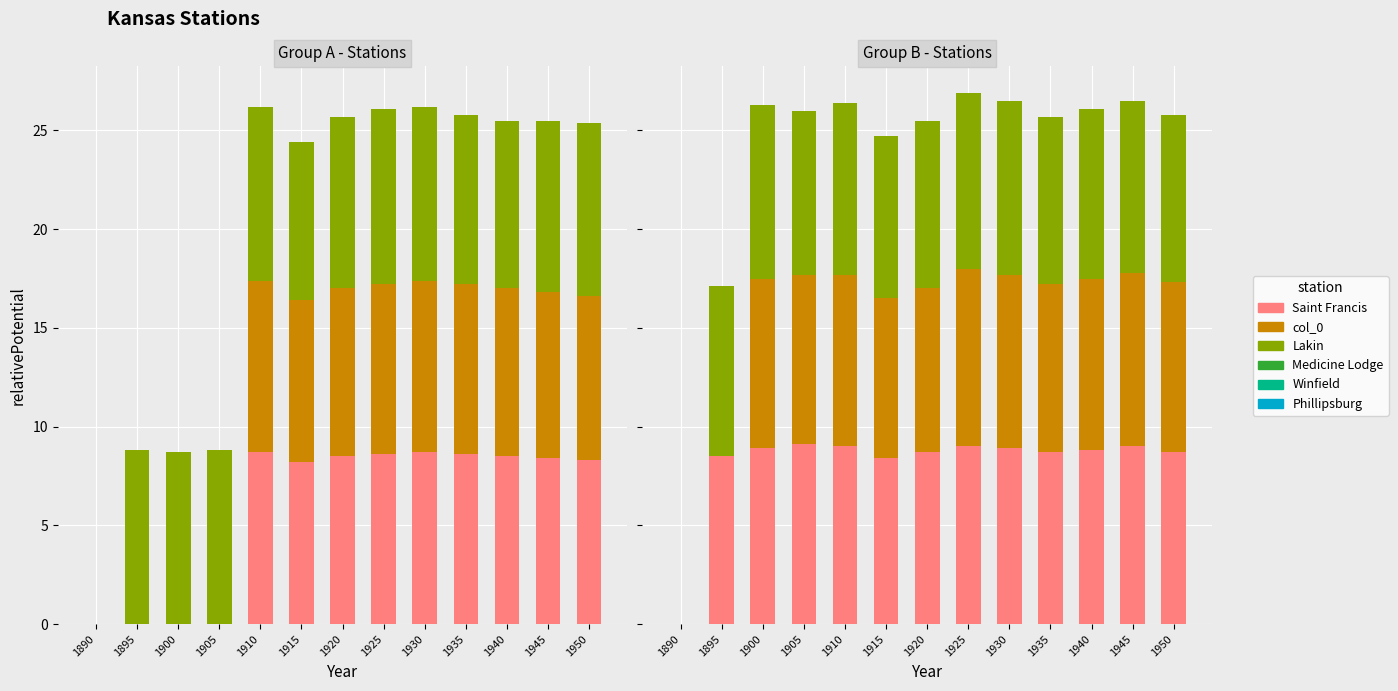

Reading left to right, what are all the values shown in this chart?

Saint Francis: 0.0	0.0	0.0	0.0	8.7	8.2	8.5	8.6	8.7	8.6	8.5	8.4	8.3
col_0: 0.0	0.0	0.0	0.0	8.7	8.2	8.5	8.6	8.7	8.6	8.5	8.4	8.3
Lakin: 0.0	8.8	8.7	8.8	8.8	8.0	8.7	8.9	8.8	8.6	8.5	8.7	8.8
Medicine Lodge: 0.0	8.5	8.9	9.1	9.0	8.4	8.7	9.0	8.9	8.7	8.8	9.0	8.7
Winfield: 0.0	0.0	8.6	8.6	8.7	8.1	8.3	9.0	8.8	8.5	8.7	8.8	8.6
Phillipsburg: 0.0	8.6	8.8	8.3	8.7	8.2	8.5	8.9	8.8	8.5	8.6	8.7	8.5